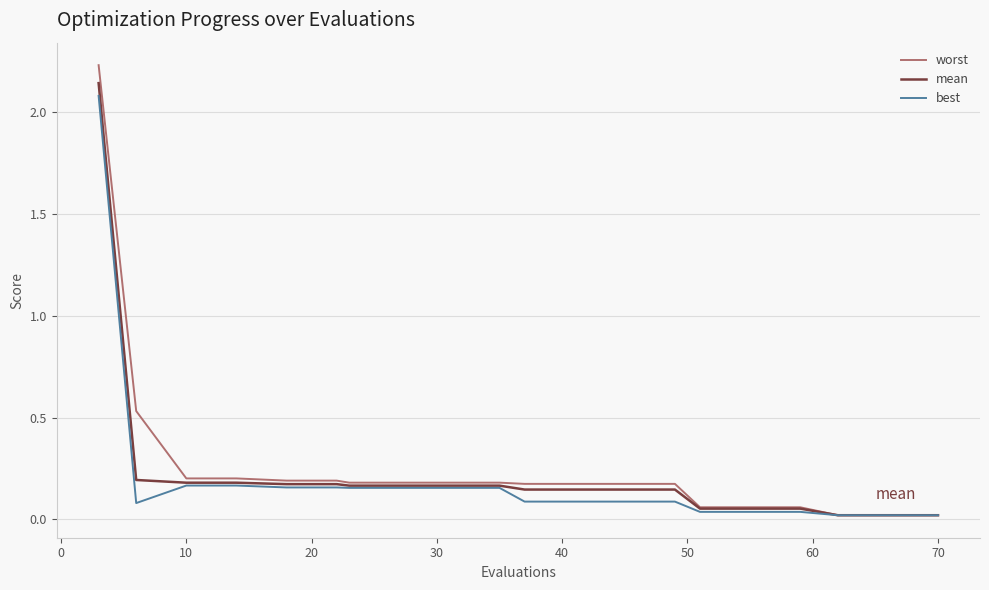

Which series has the largest total across all categories?

worst